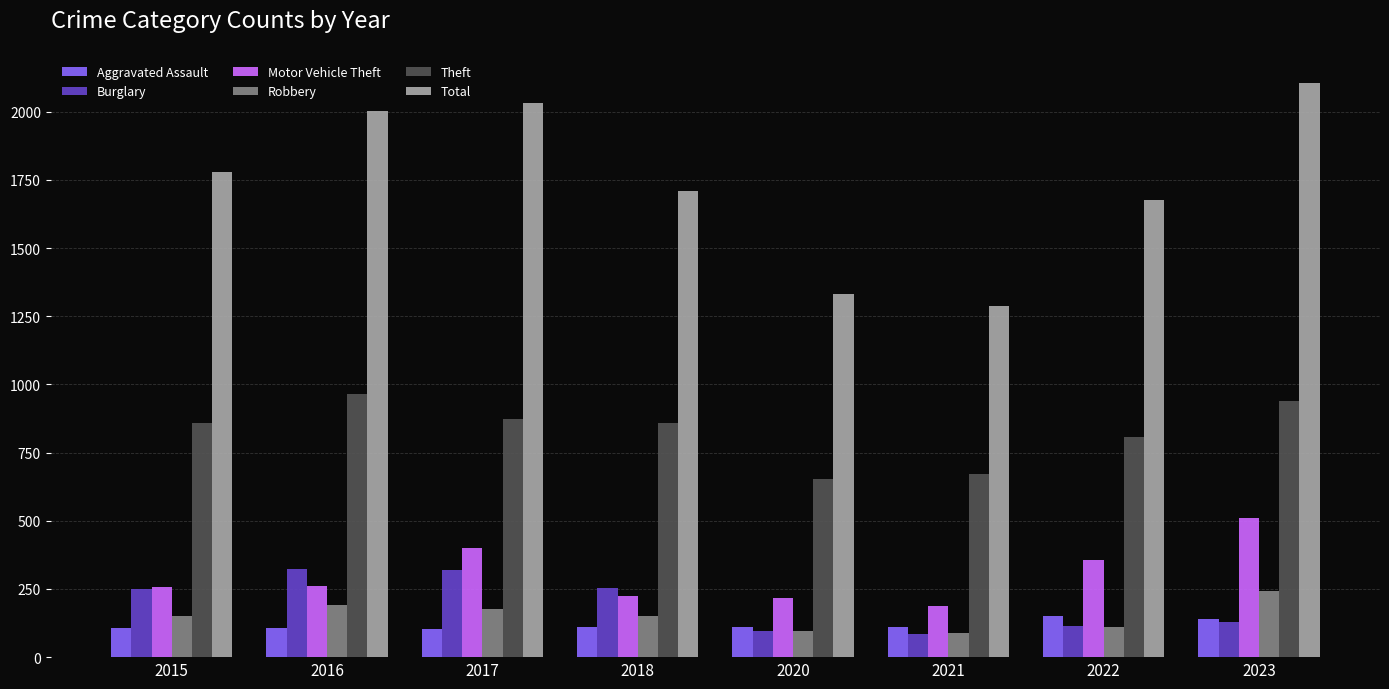

What is the difference between the maximum and minimum values in the Theft series?

309